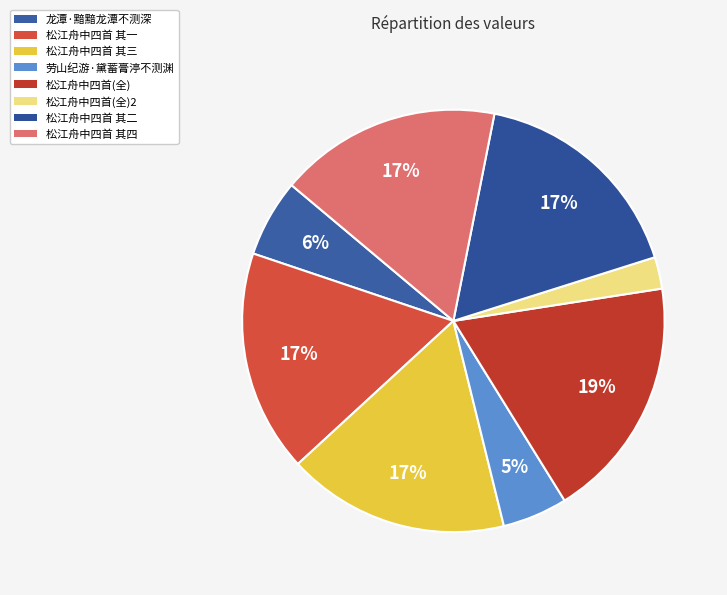

How many slices are in this pie chart?

8